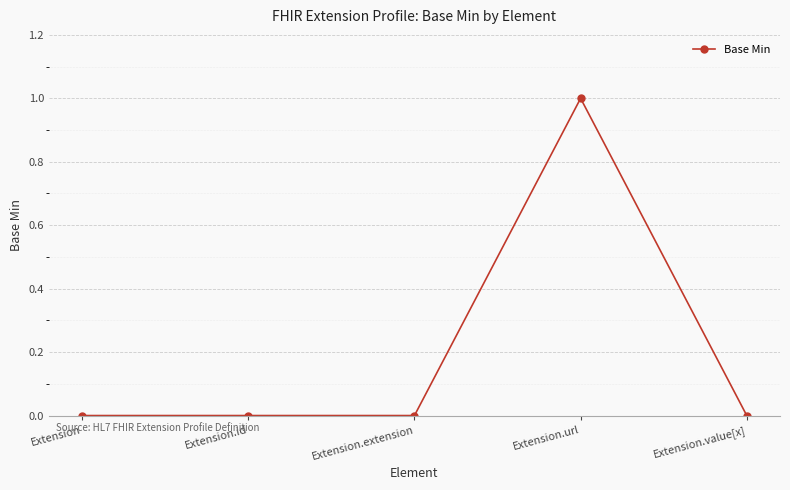

Which has a higher value, Extension or Extension.url?

Extension.url